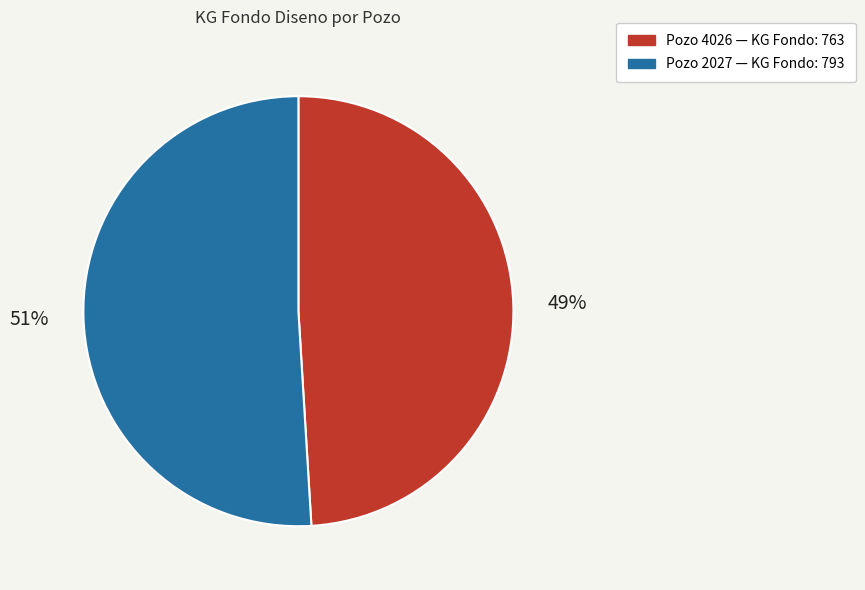

To the nearest percent, what is the average slice percentage?

50%